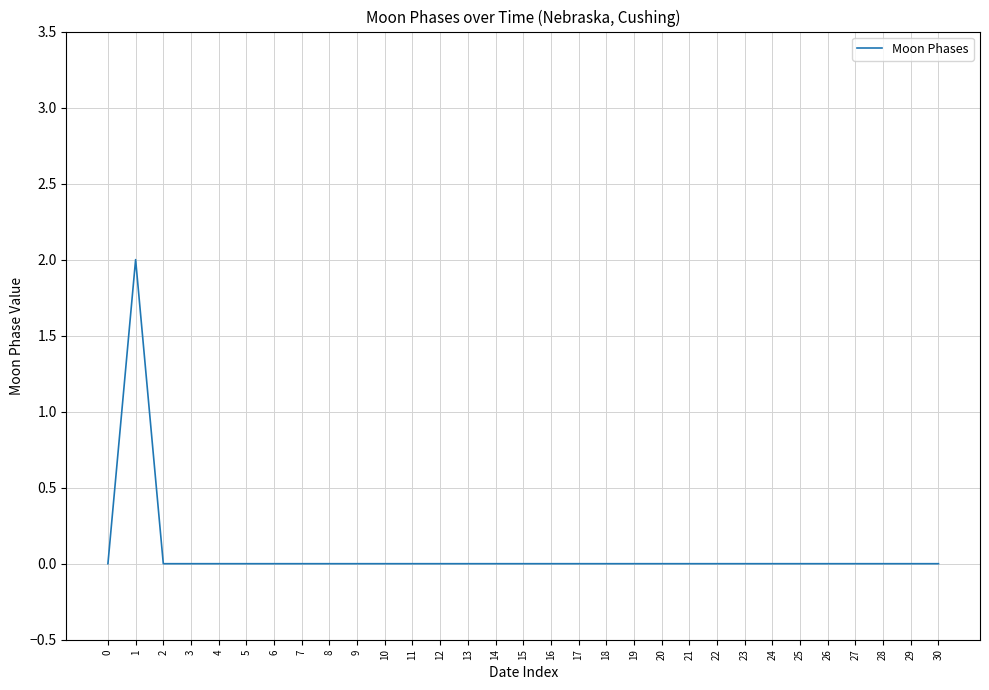

Does the chart display data point markers on the line(s)?

No